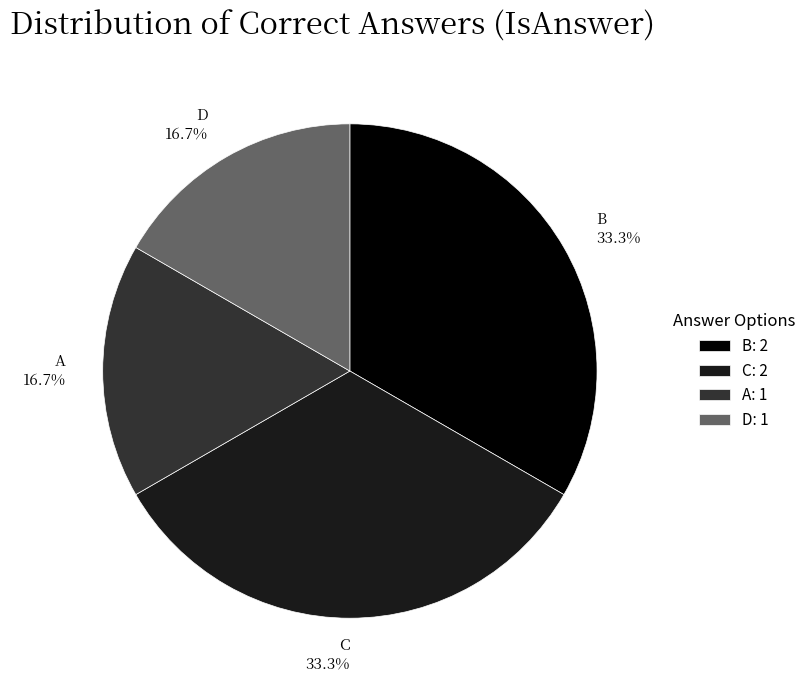

Which has a higher value, C or D?

C